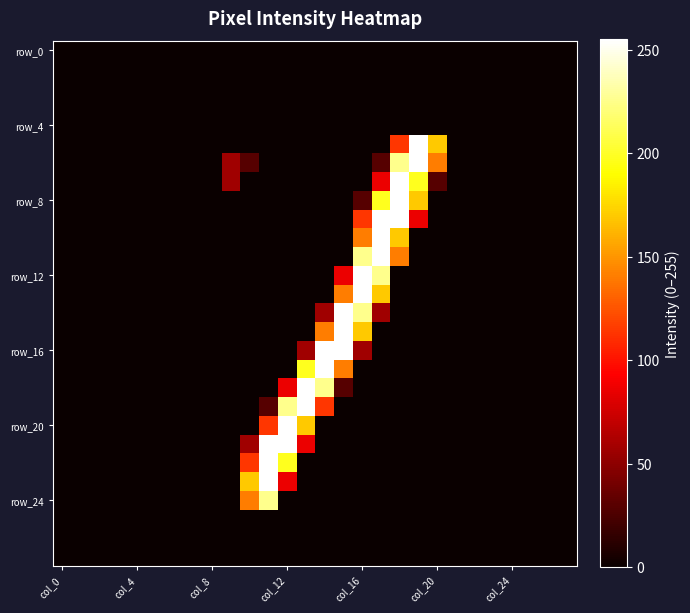

At which category does the chart reach its minimum across all series?

col_0